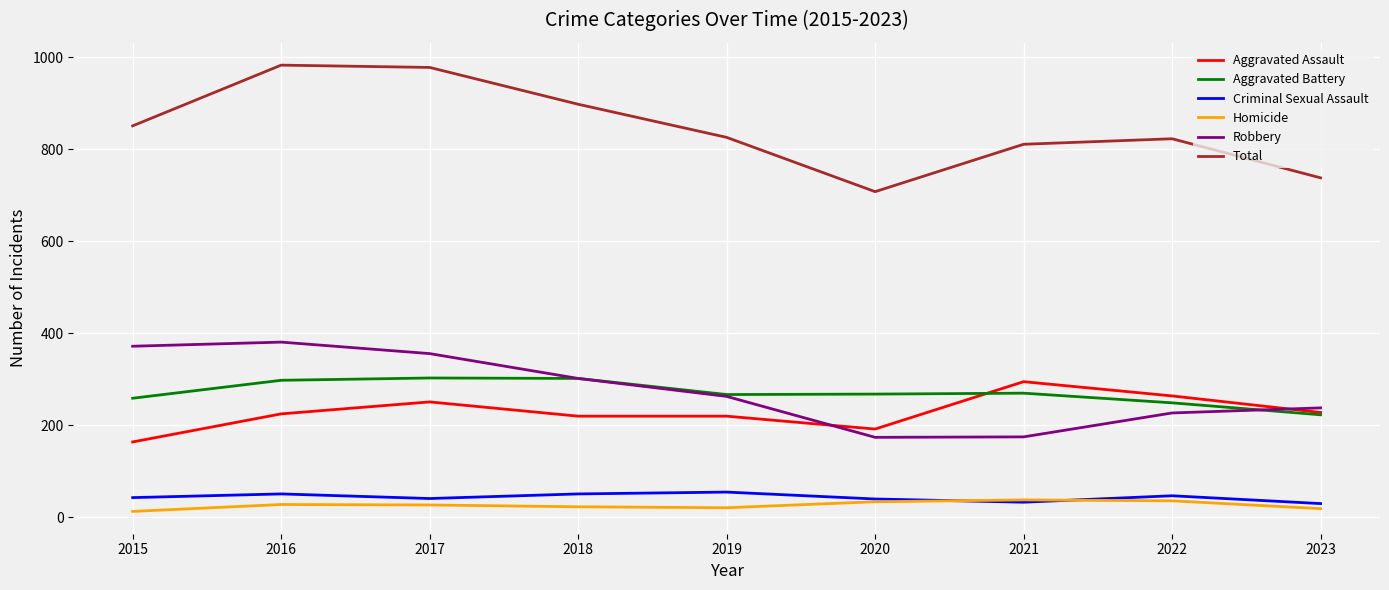

Is this an area chart (filled region under the line)?

No